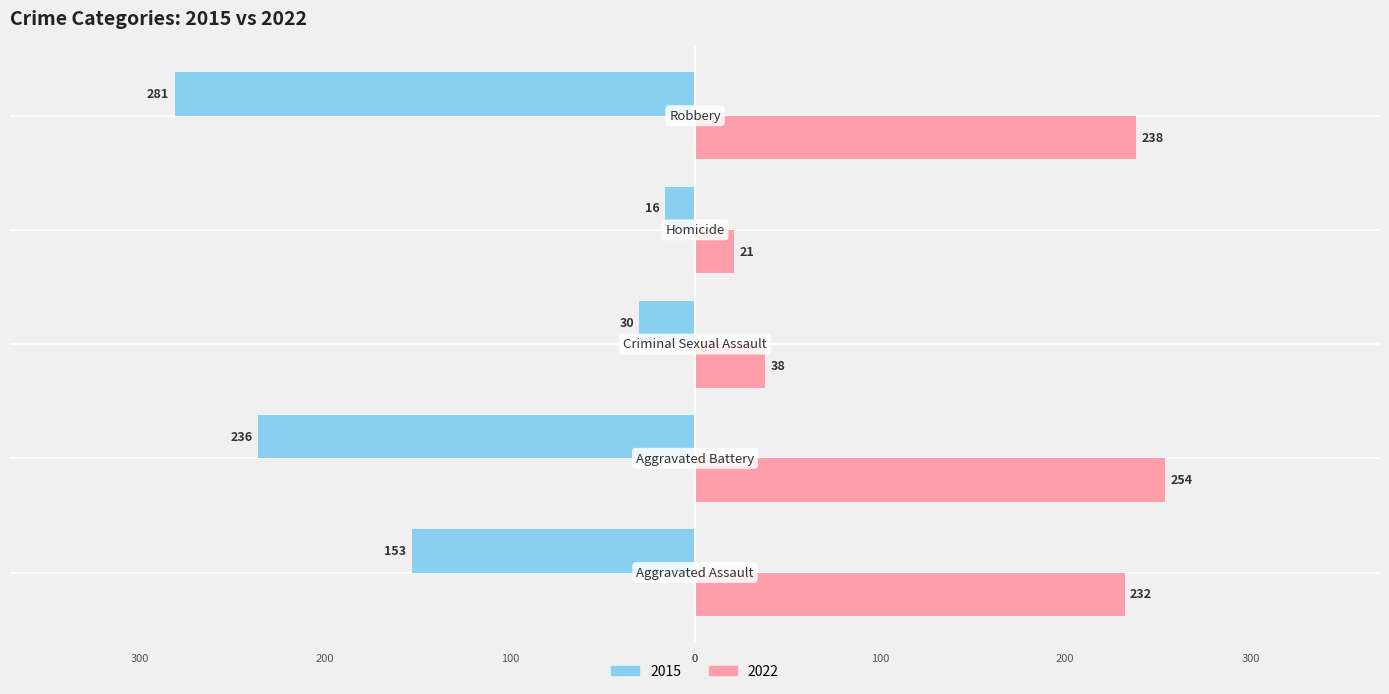

What are all the series names shown in the legend?

2015, 2022